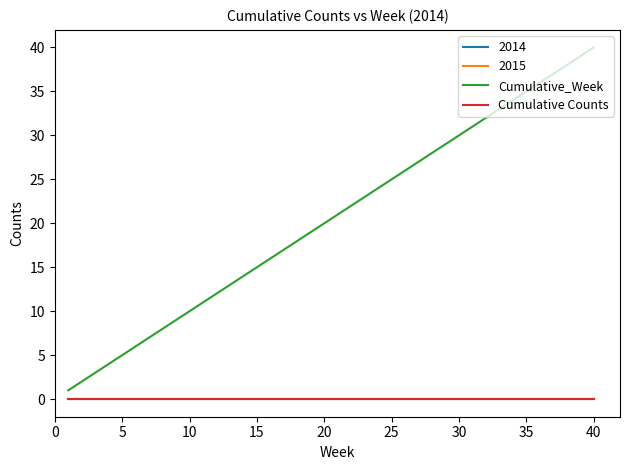

Does the chart have visible grid lines?

No